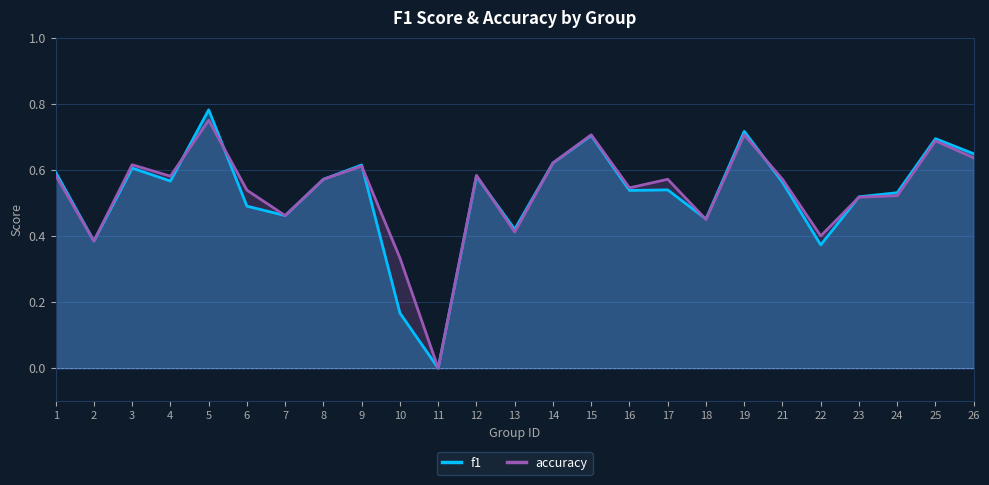

True or false: accuracy and f1 intersect in this chart.

True